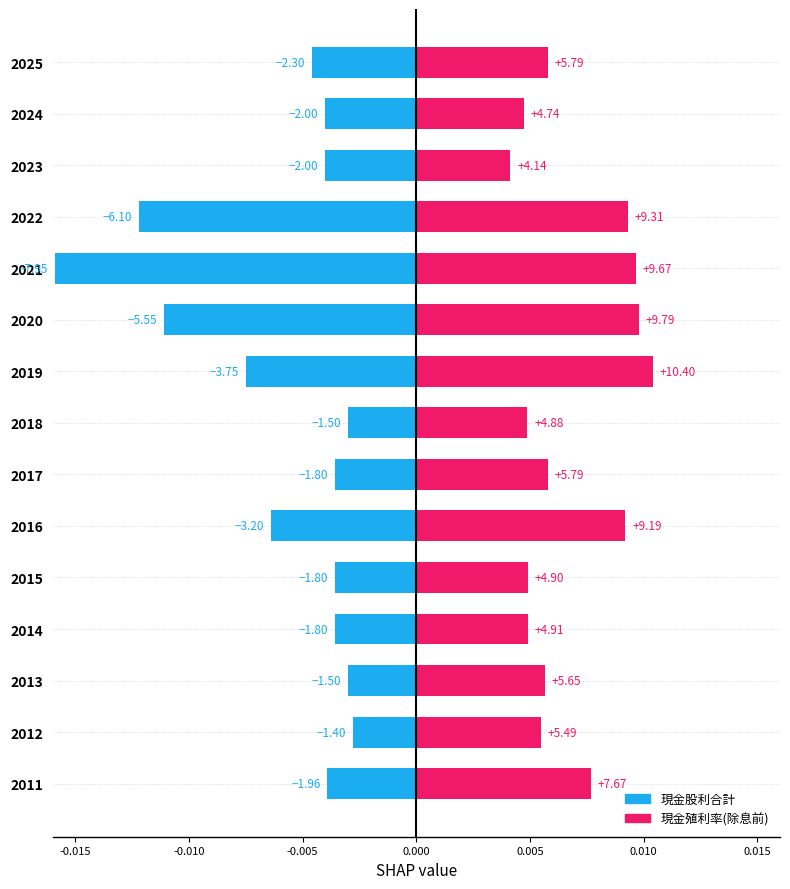

Which has a higher value, 2022 or 2017?

2017